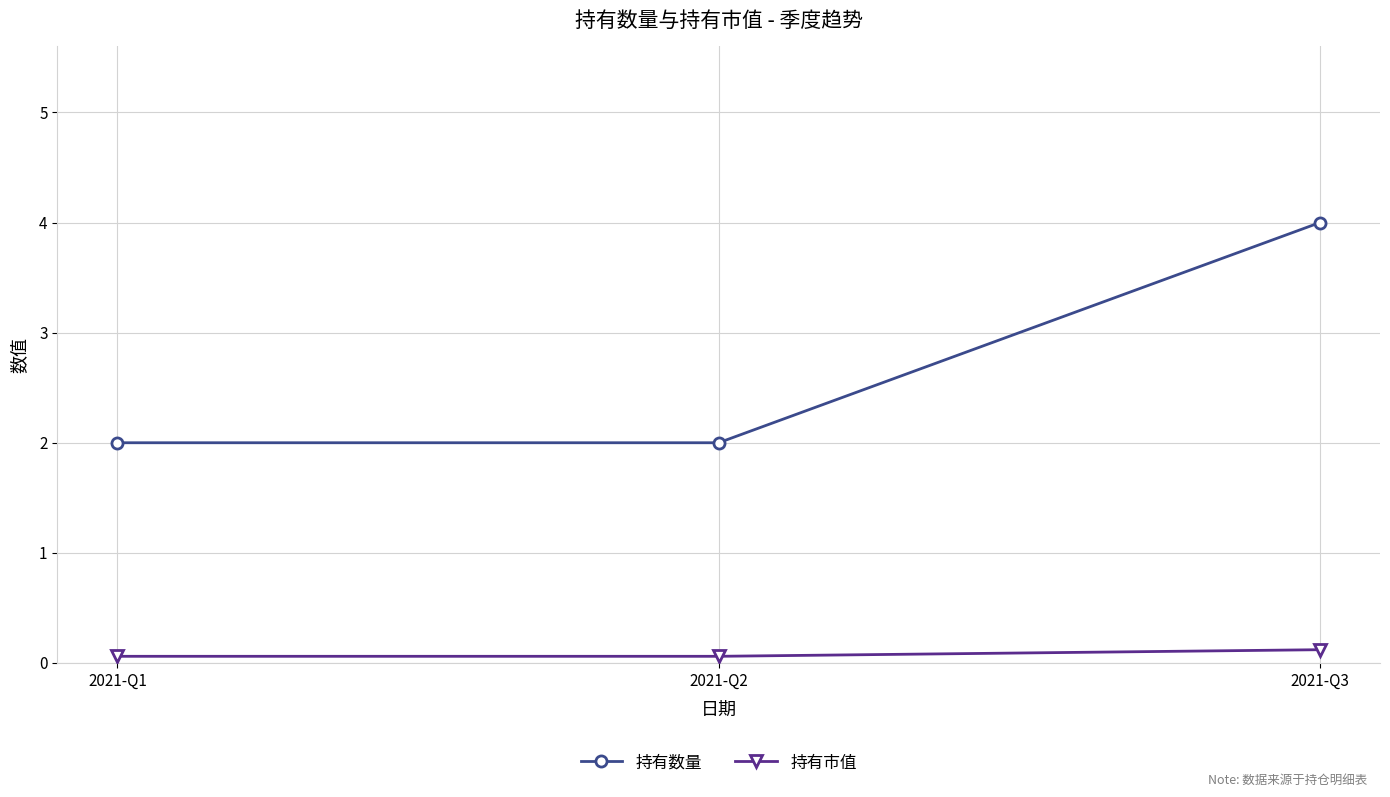

What is the greatest value displayed?

4.0